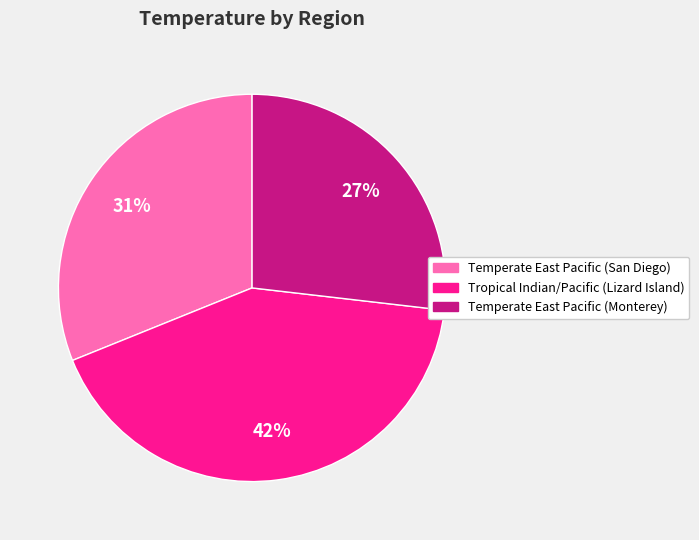

Do Temperate East Pacific (Monterey) and Temperate East Pacific (San Diego) together represent more than half of the pie?

Yes